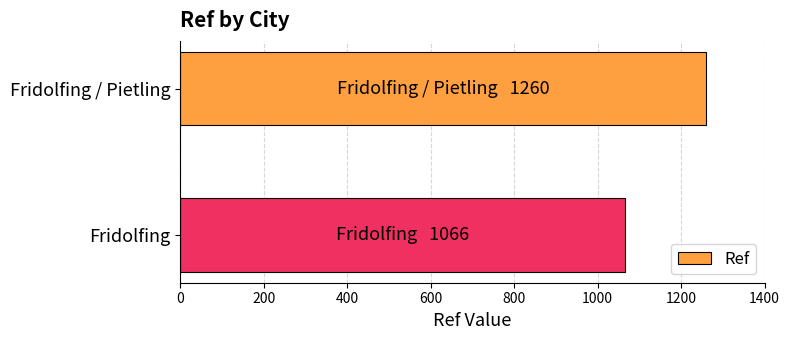

What is the greatest value displayed?

1260